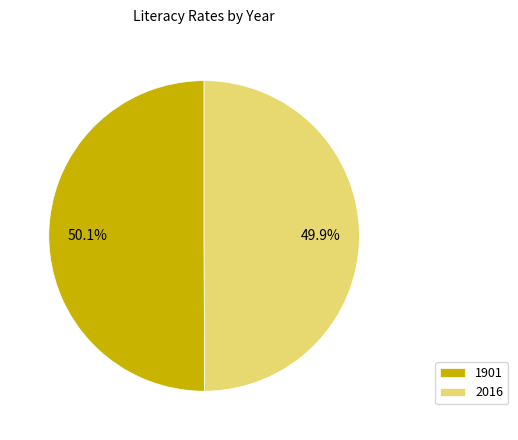

Is it true that 2016 is 58% of the pie?

False